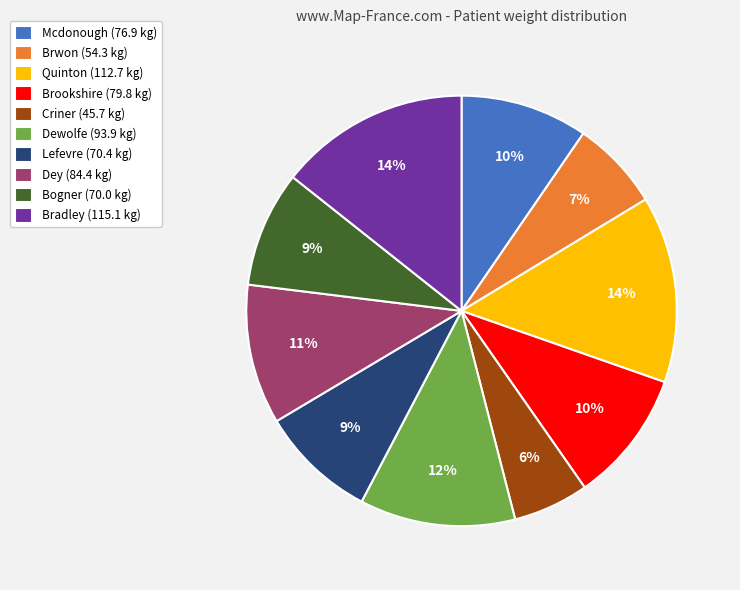

To the nearest percent, what is the combined percentage of Brookshire and Bradley?

24%